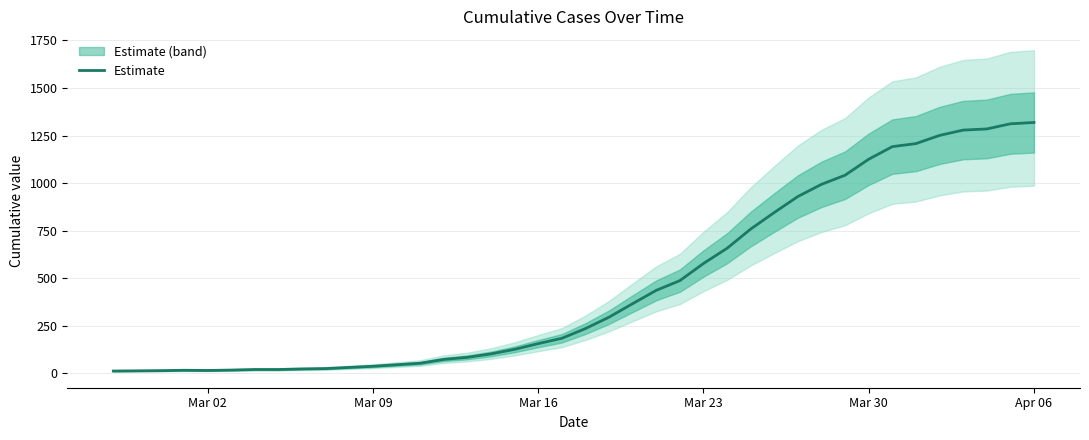

True or false: the data has more than 0 interior local peaks.

True